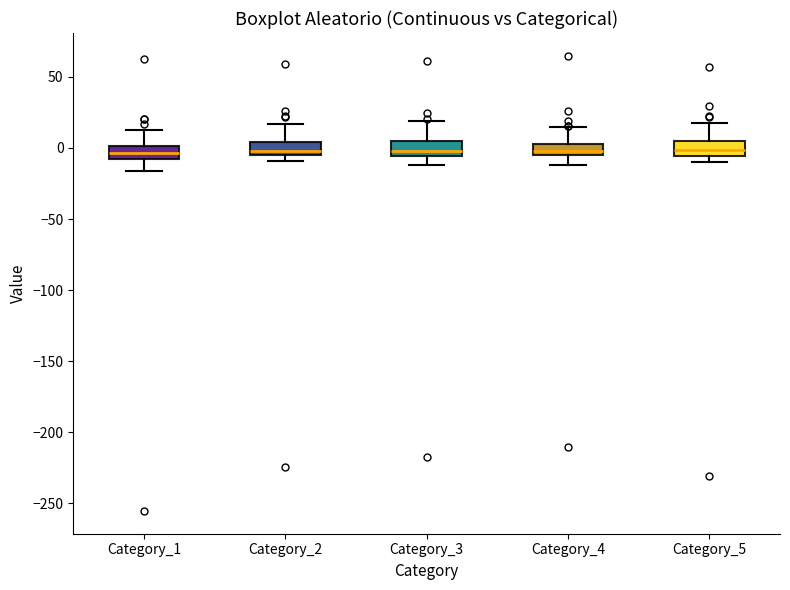

Where does the lower whisker of the box for Category_1 end on the y-axis? The values are not printed on the chart, so give them approximately, as read against the axis.

-15